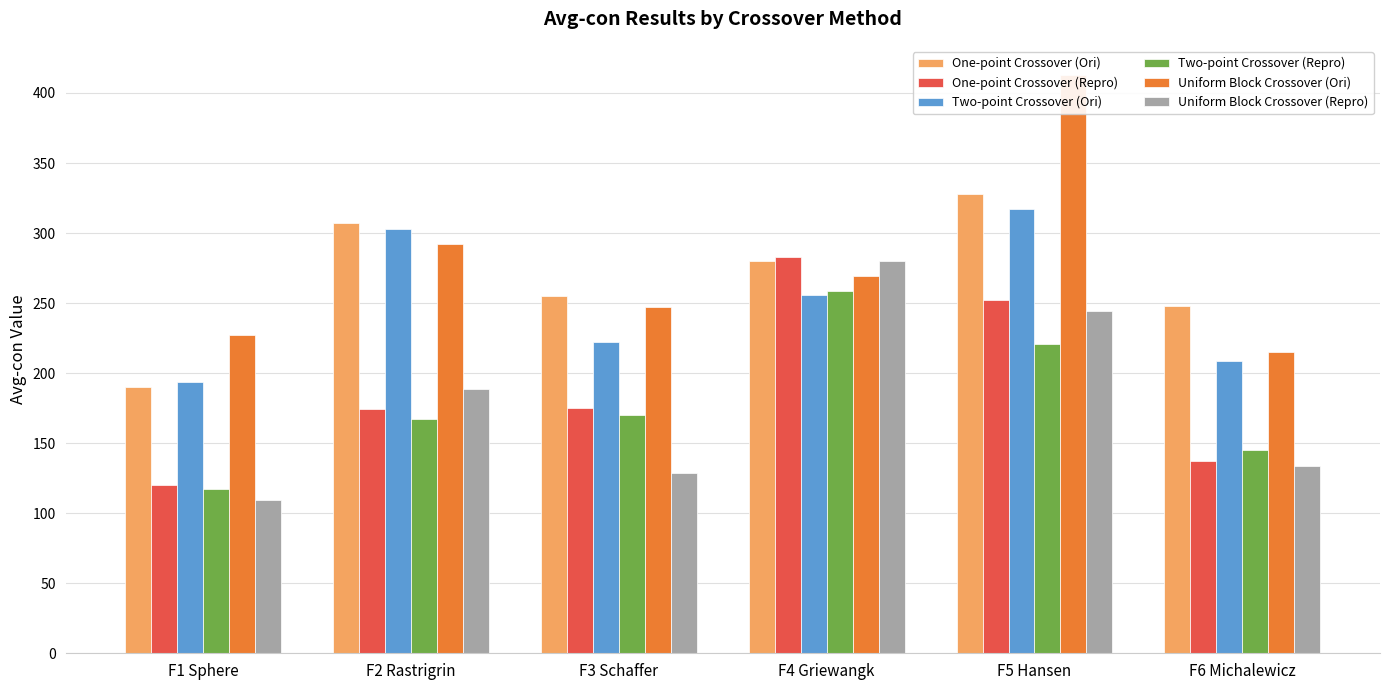

What is the sum of all Two-point Crossover (Repro) values?

1079.2